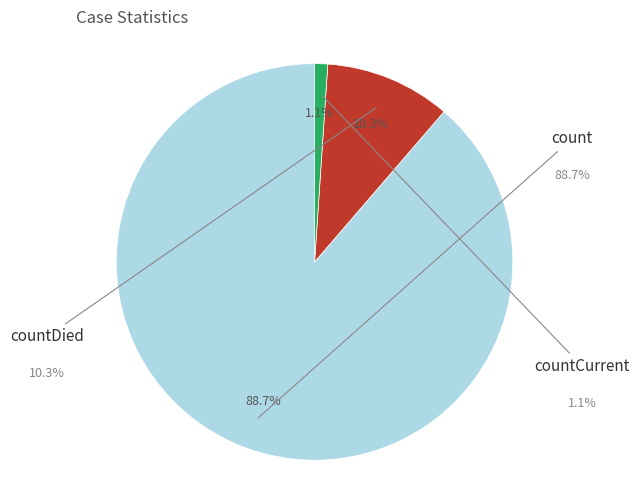

Rank the categories by value from highest to lowest.

count, countDied, countCurrent